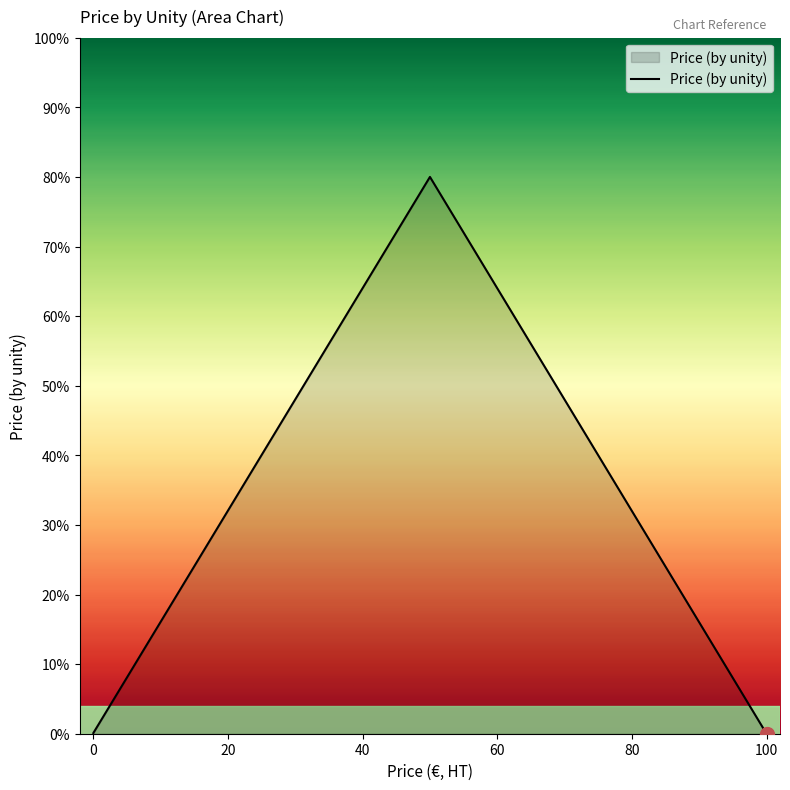

What is the sum of all values?

80.1